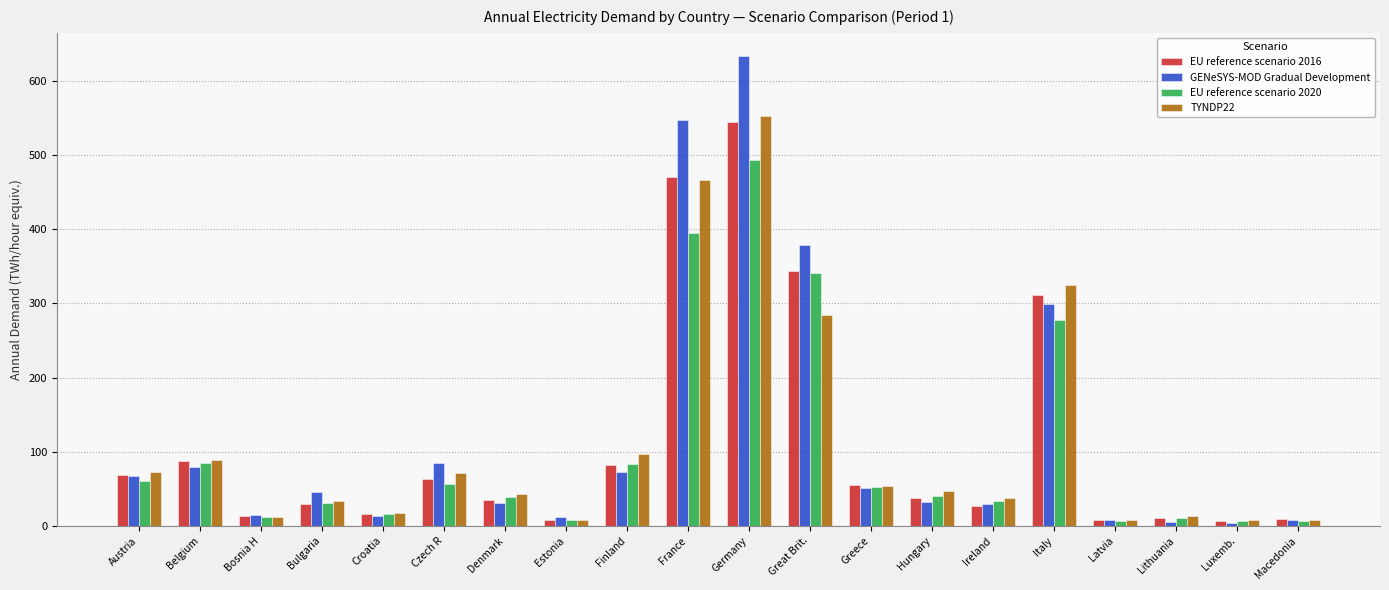

At how many categories does at least one series exceed 116?

4